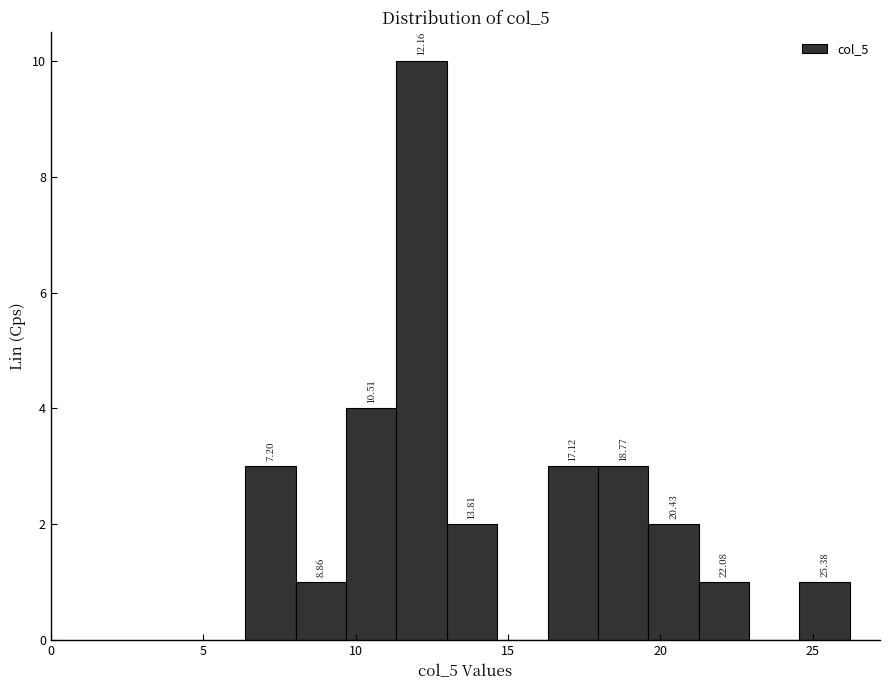

Around what value on the x-axis is the tallest bar? Give the approximate position of its centre, as read against the axis.

12.0